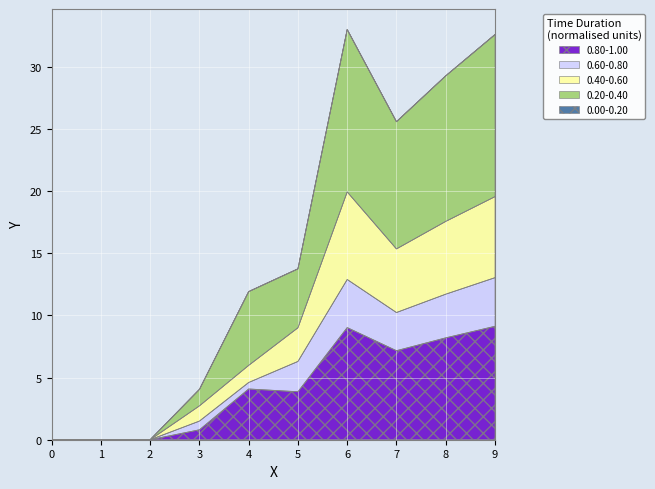

Count the number of categories in the chart.

10